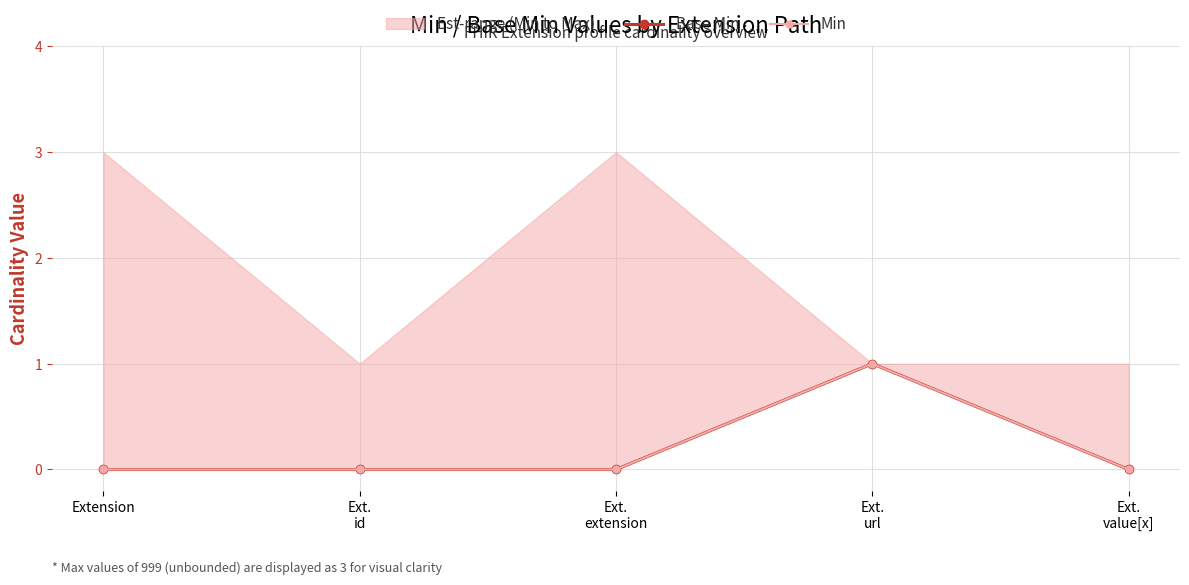

Between Ext.
value[x] and Ext.
id, which is larger?

Ext.
value[x]